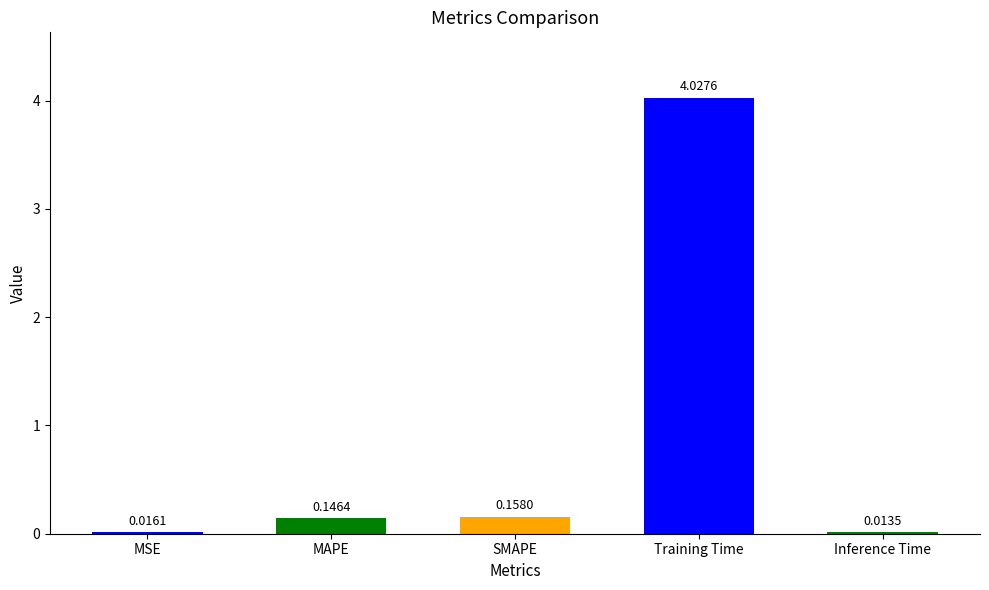

How many data points does each series have?

5